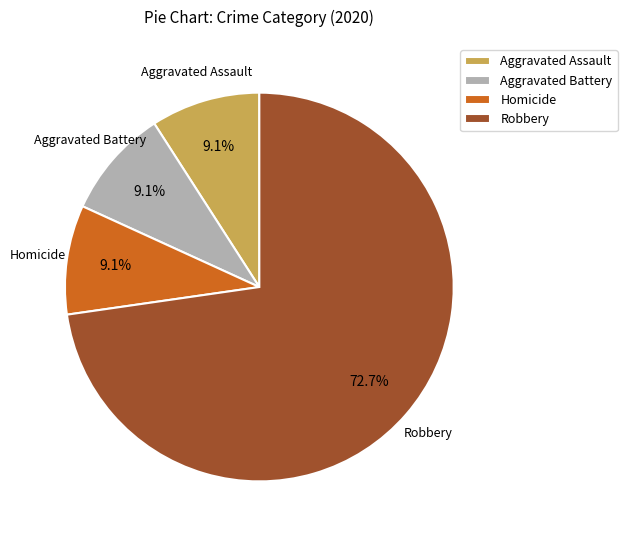

Is the sum of Aggravated Battery and Homicide greater than half?

No